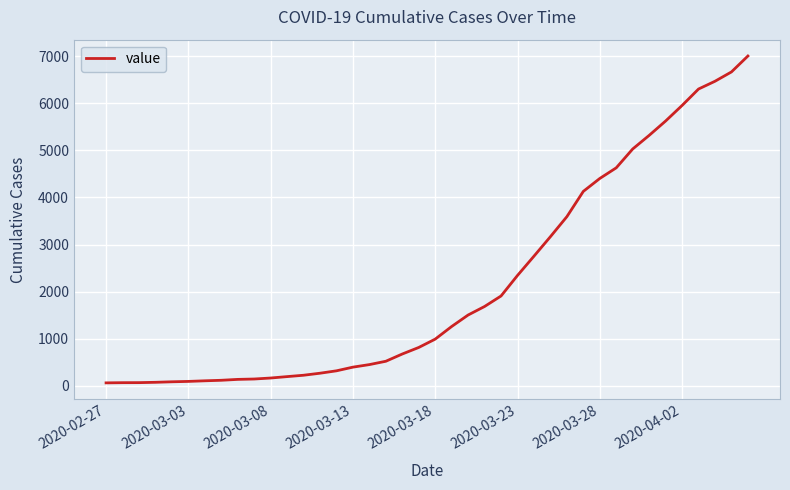

What is the maximum value shown in the chart?

7004